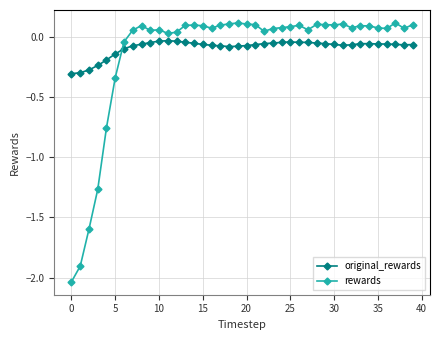

True or false: original_rewards has more than 0 points higher than both neighbors.

True